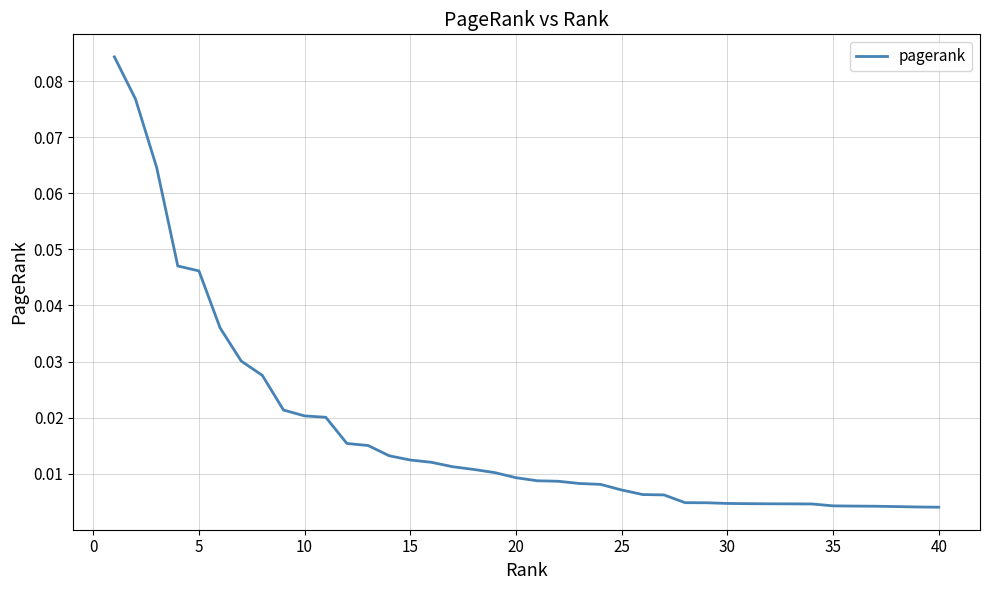

Does the chart have visible grid lines?

Yes